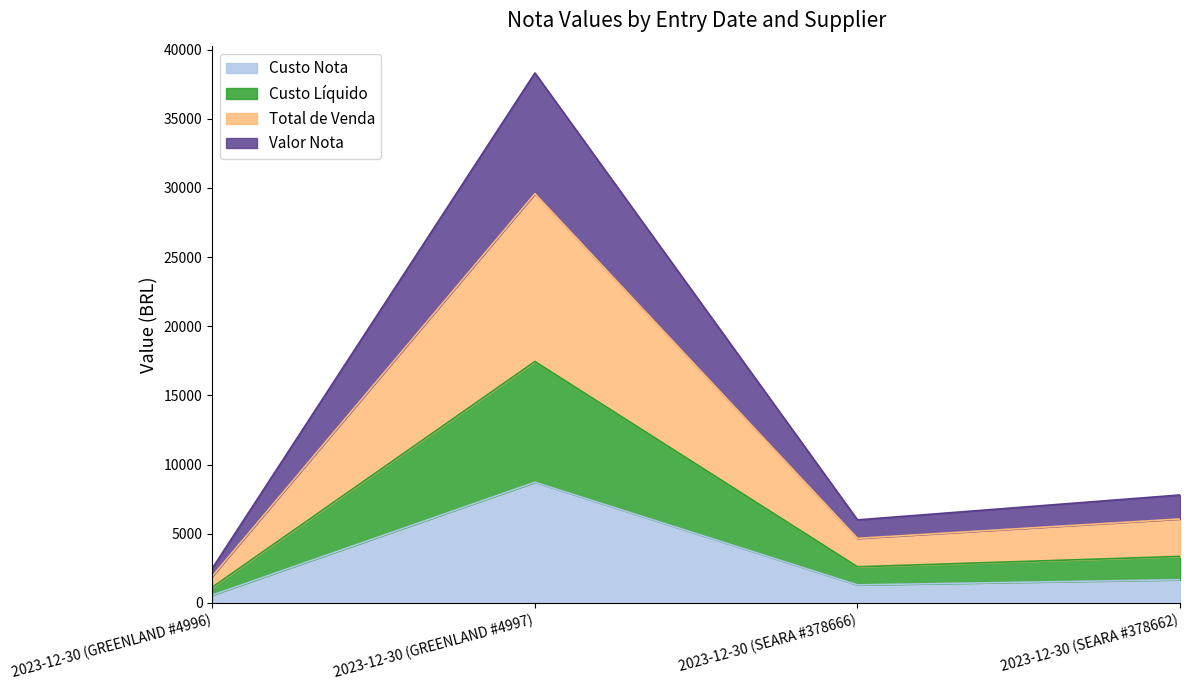

How many data points in Custo Nota are above 1683?

2